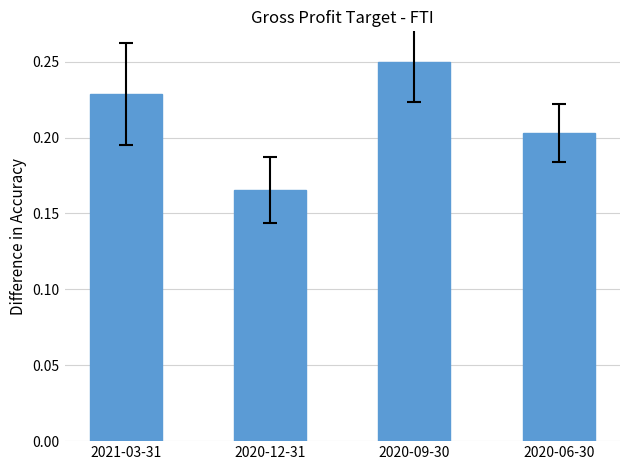

Are the bars grouped side by side (vs. stacked)?

No